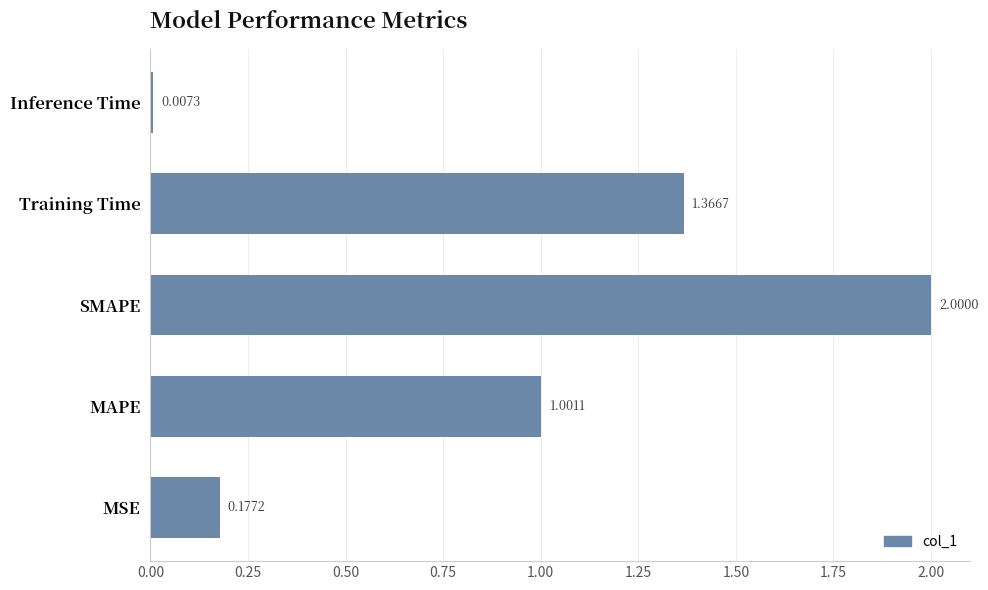

Rank the categories by value from highest to lowest.

SMAPE, Training Time, MAPE, MSE, Inference Time